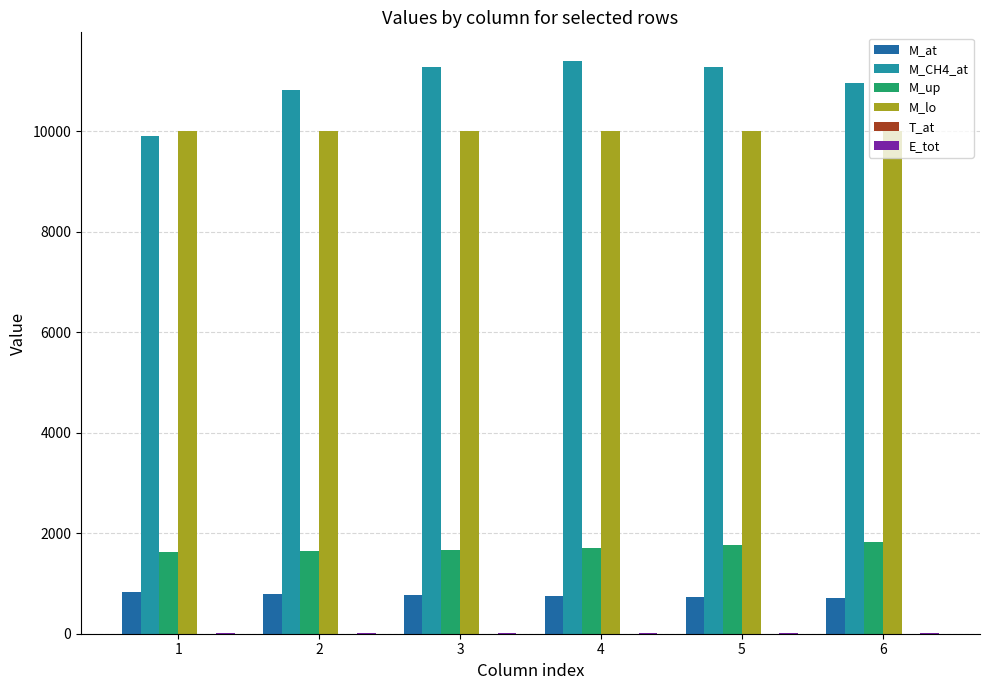

Is the value of M_lo at 1 greater than the value of M_CH4_at at 2?

No